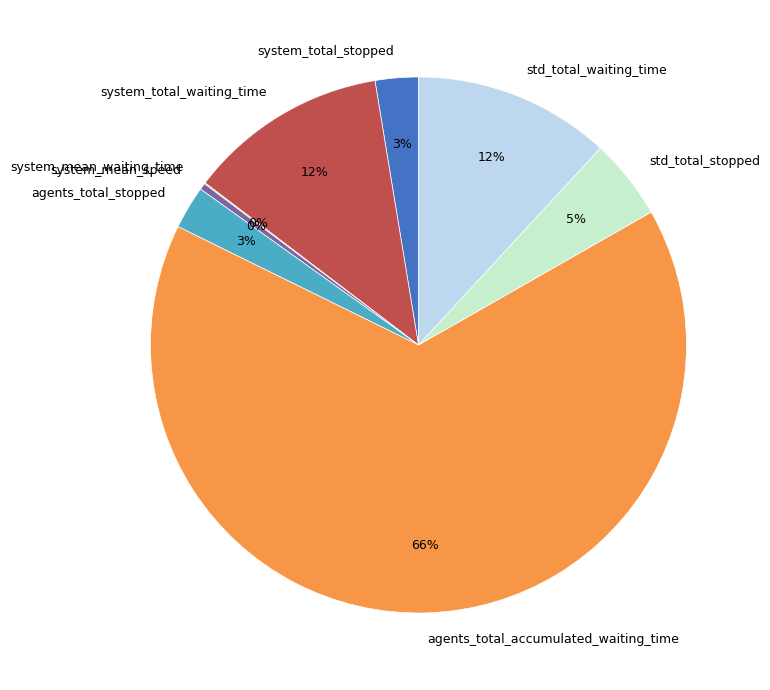

What percentage is the std_total_stopped slice, to the nearest percent?

5%